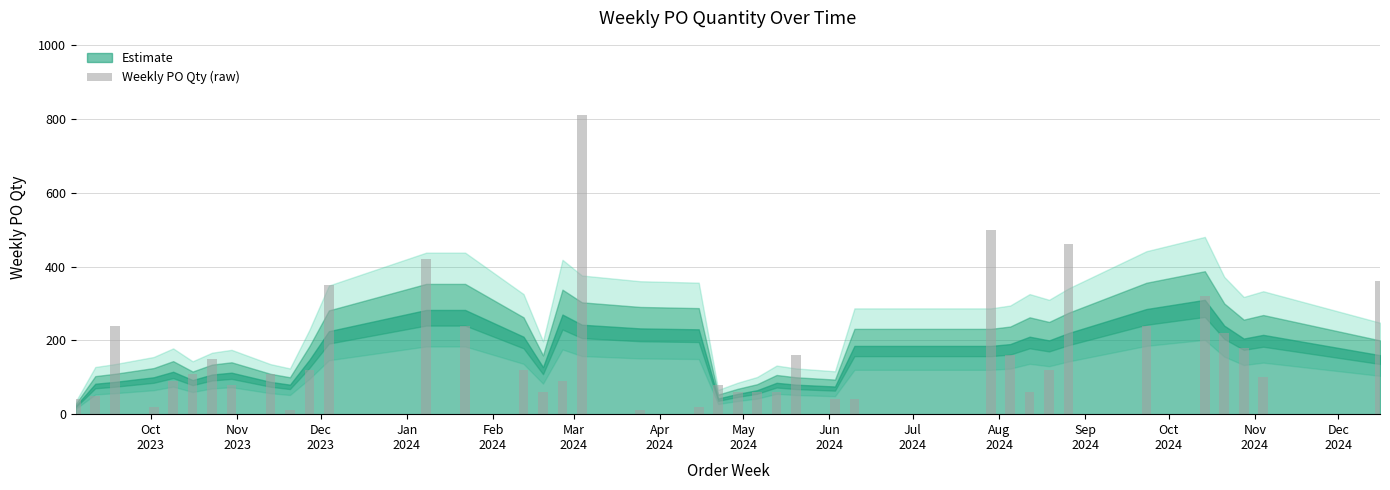

What is the average value?

167